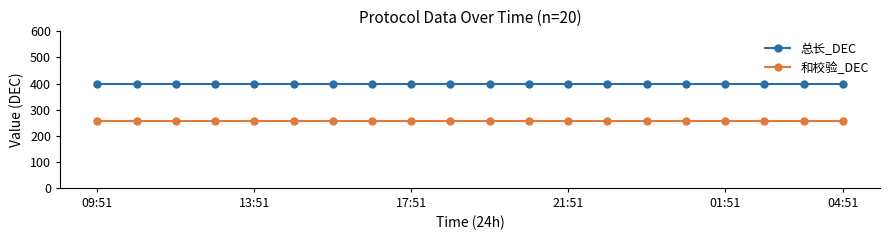

Reading left to right, transcribe all the data shown in this chart.

总长_DEC: 400	400	400	400	400	400	400	400	400	400	400	400	400	400	400	400	400	400	400	400
和校验_DEC: 255	255	255	255	255	255	255	255	255	255	255	255	255	255	255	255	255	255	255	255